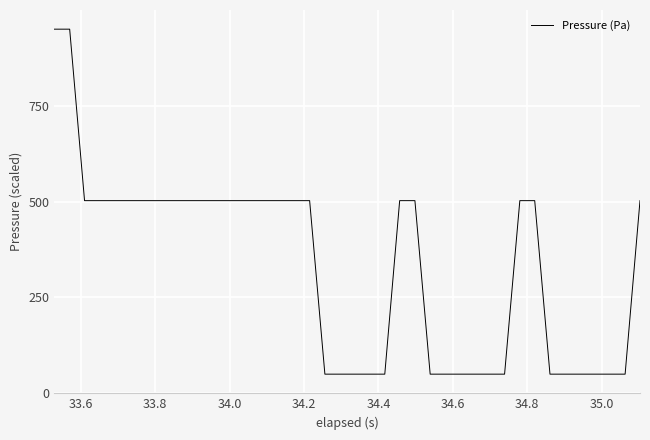

What is the smallest value displayed?

50.0